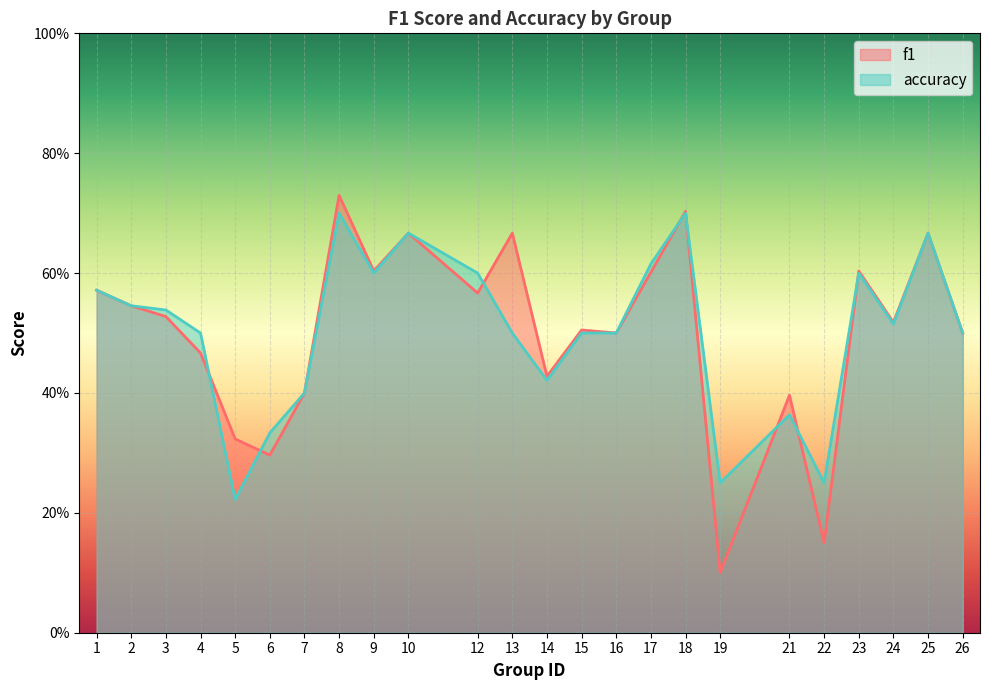

Which series changed the most between 15 and 26?

f1